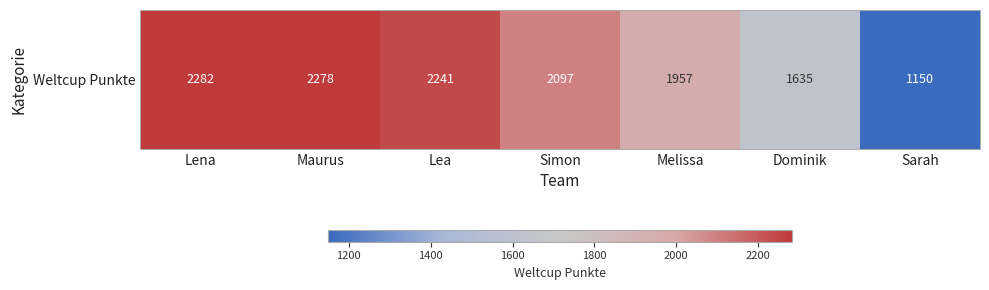

What is the minimum value shown in the chart?

1150